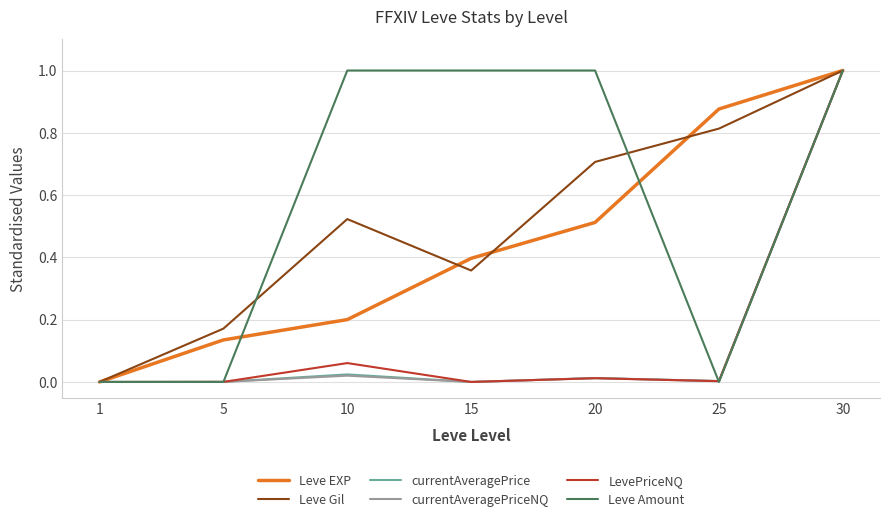

At which category is the sum across all series the highest?

30